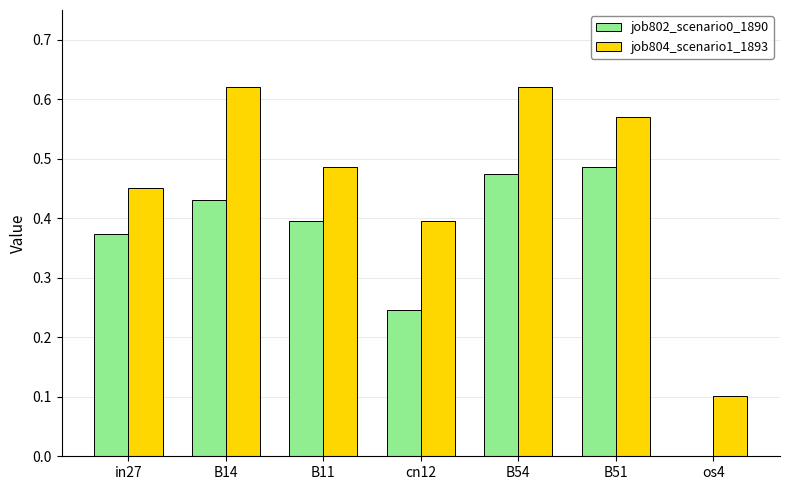

Between cn12 and B51, which series saw the biggest shift?

job802_scenario0_1890